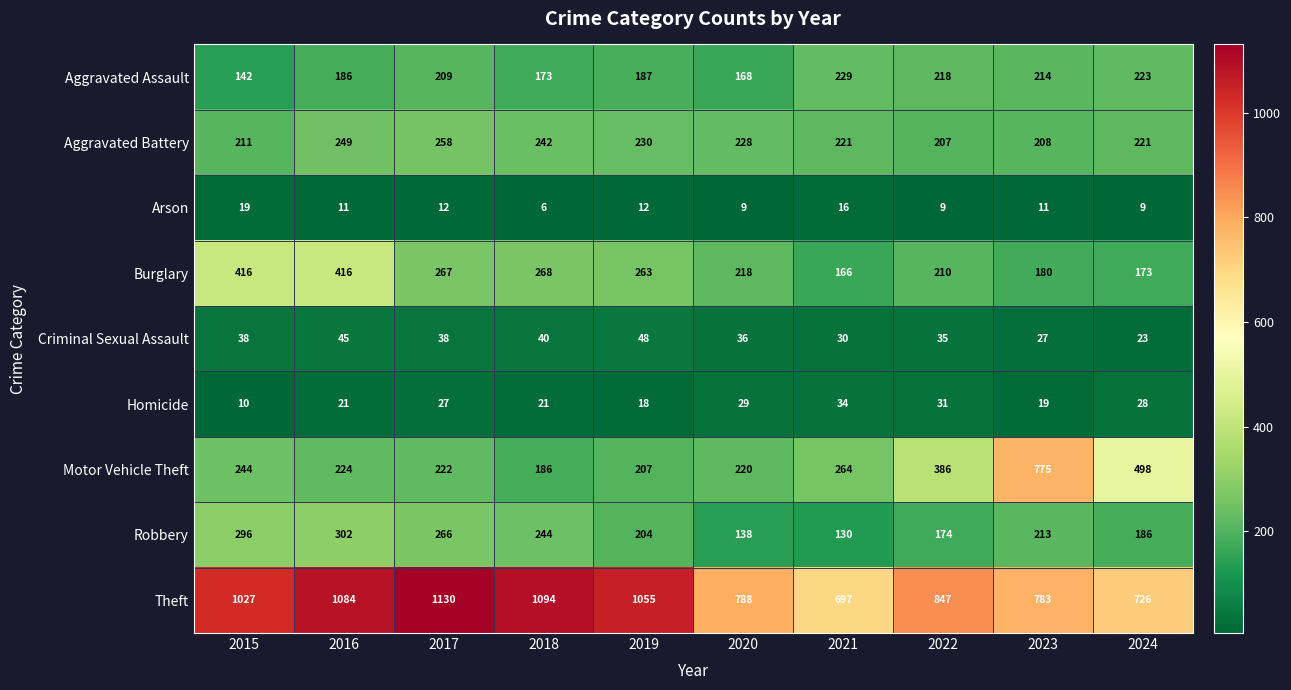

Which series has the widest spread of values?

Motor Vehicle Theft